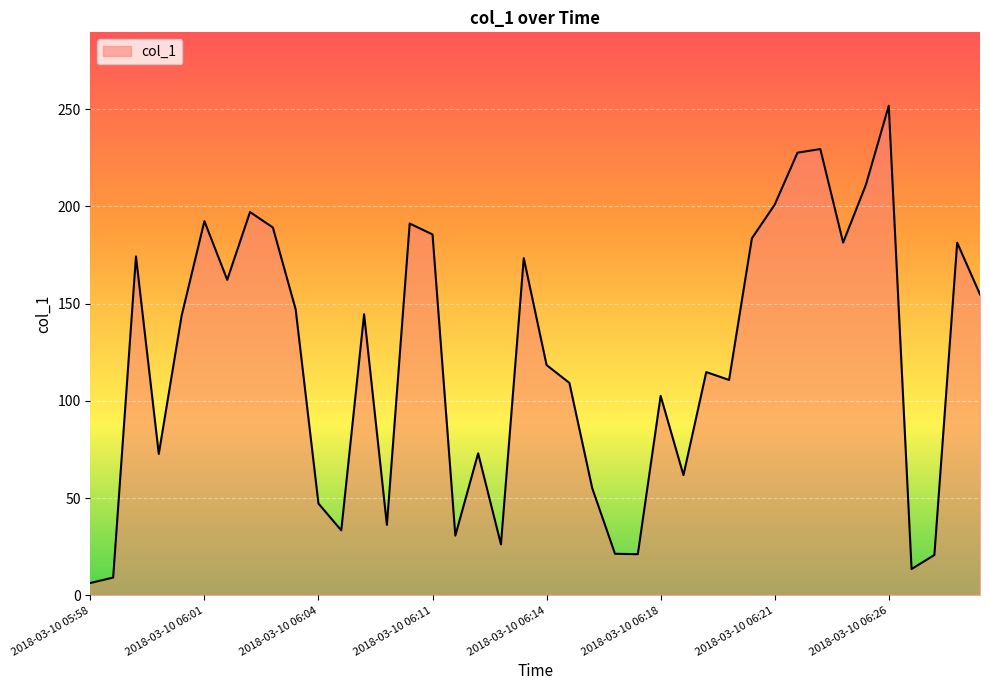

What is the greatest value displayed?

251.7